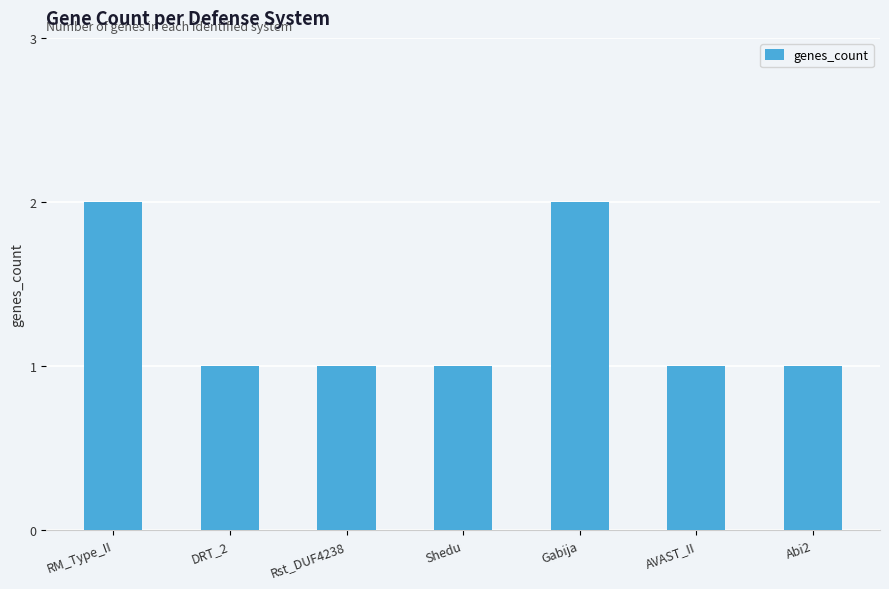

What is the label of the 7th bar from the left?

Abi2